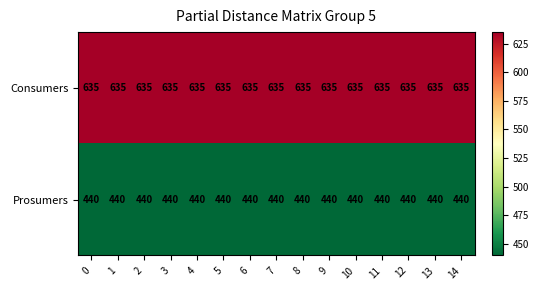

The value of Consumers at 5 is 218. True or false?

False